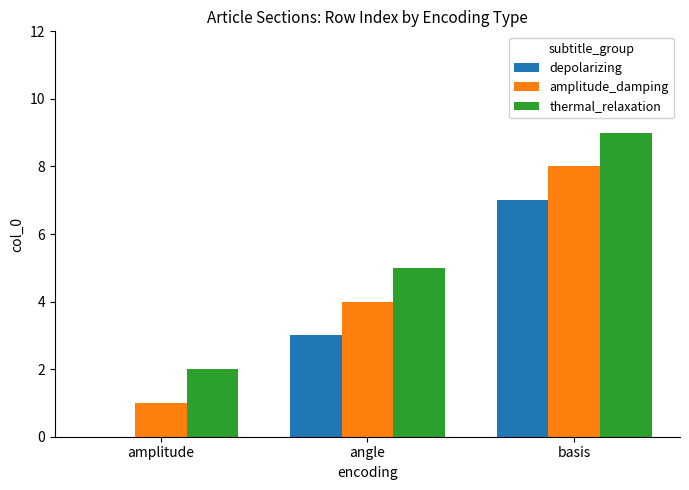

Is it true that depolarizing equals 0 at amplitude?

True